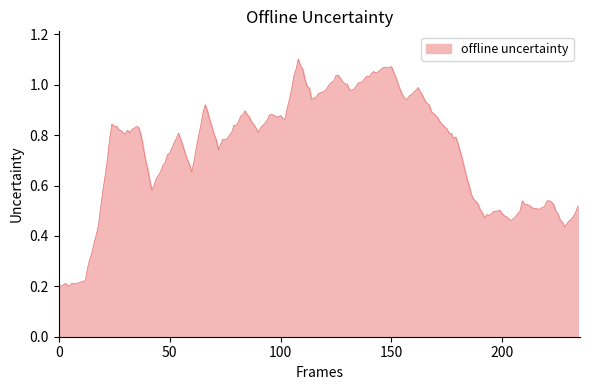

True or false: there are more than 1 points higher than both neighbors.

True